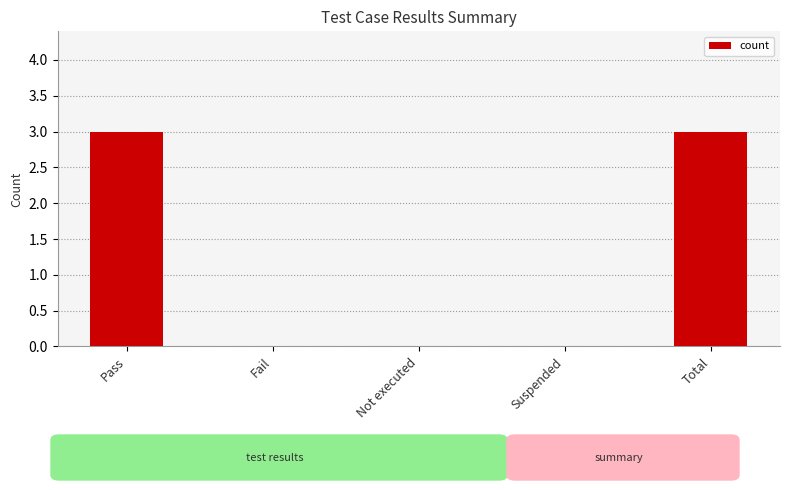

What is the sum of all values?

6